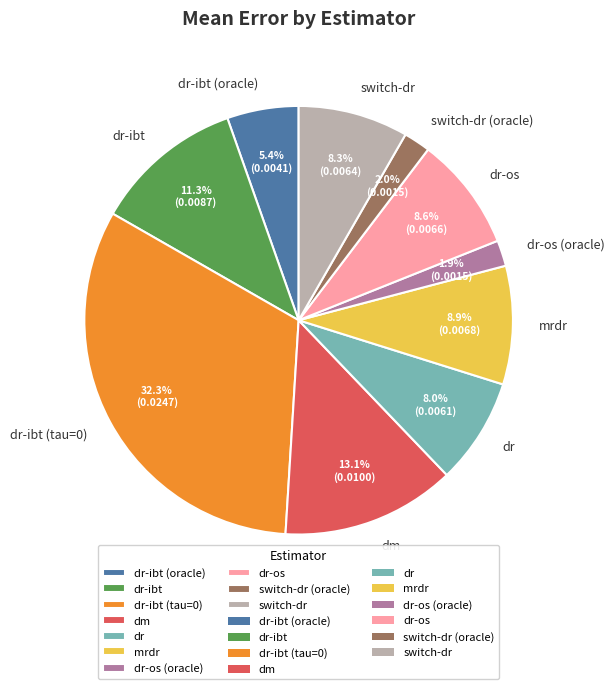

To the nearest percent, what is the average slice percentage?

10%